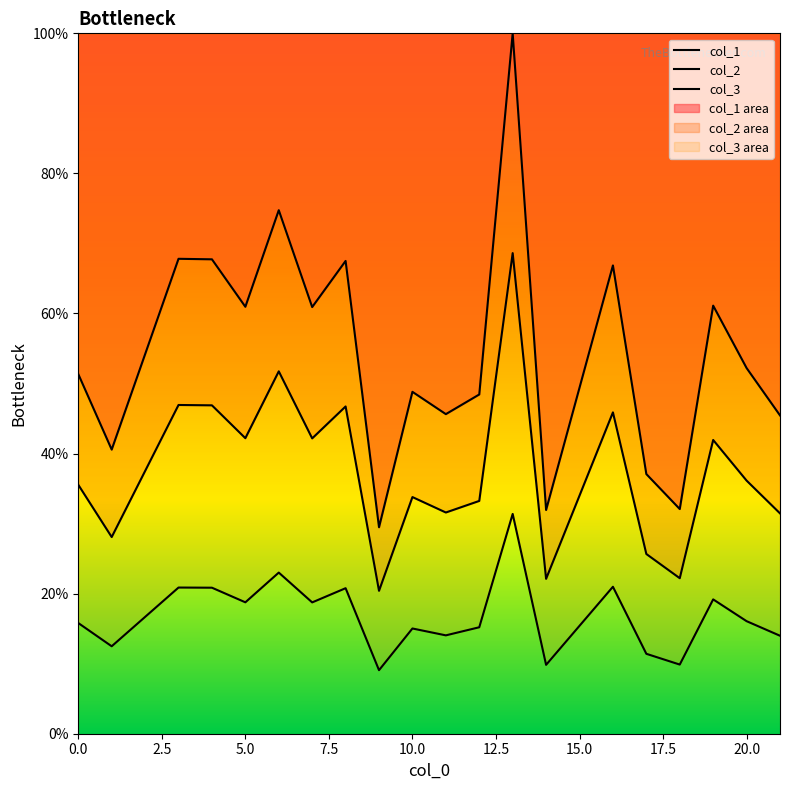

What is the sum of all col_1 values?

1090.7